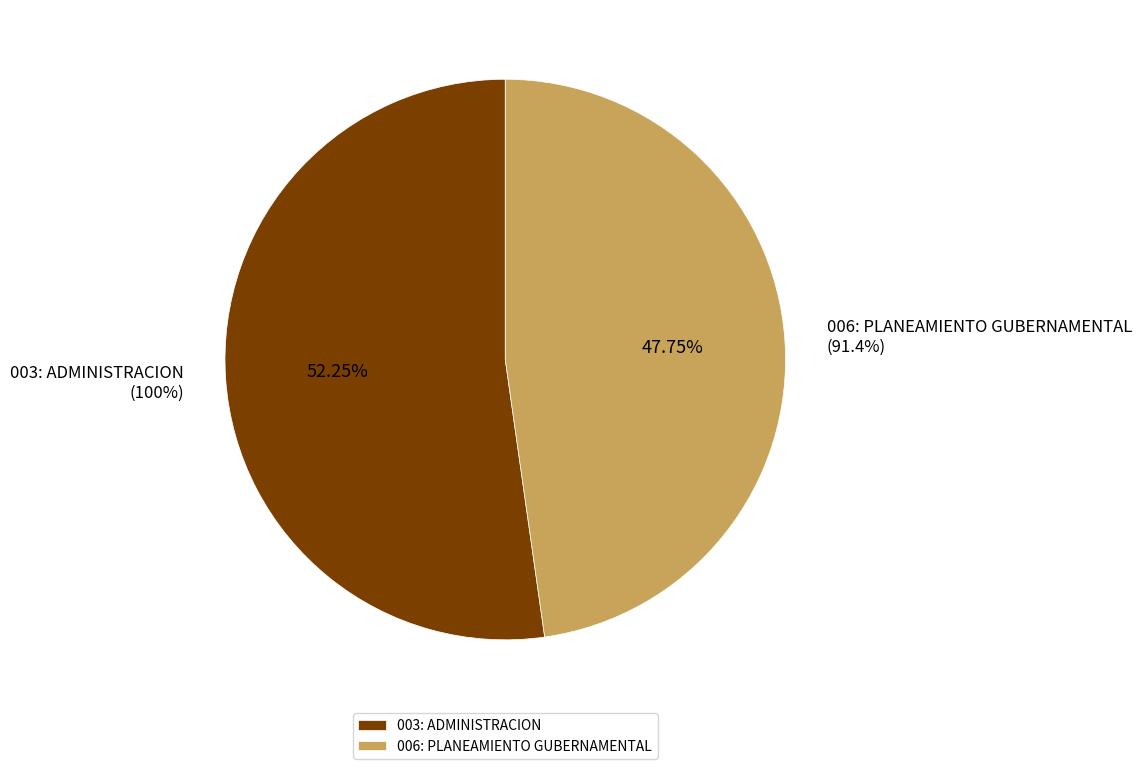

What percentage is the 003: ADMINISTRACION slice, to the nearest percent?

52%